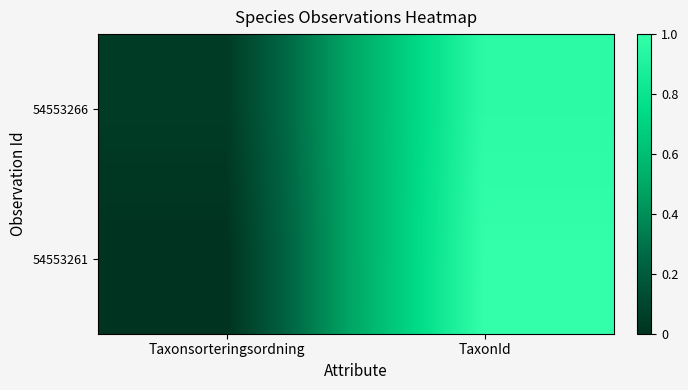

Rank the series by their maximum value, from lowest to highest.

54553266, 54553261